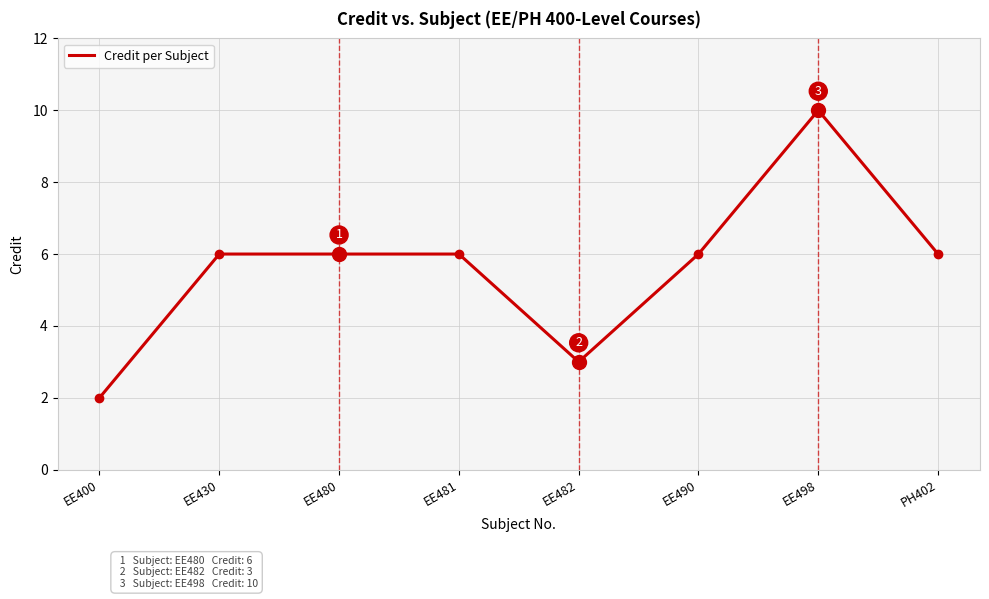

How many values are between 6 and 7?

5